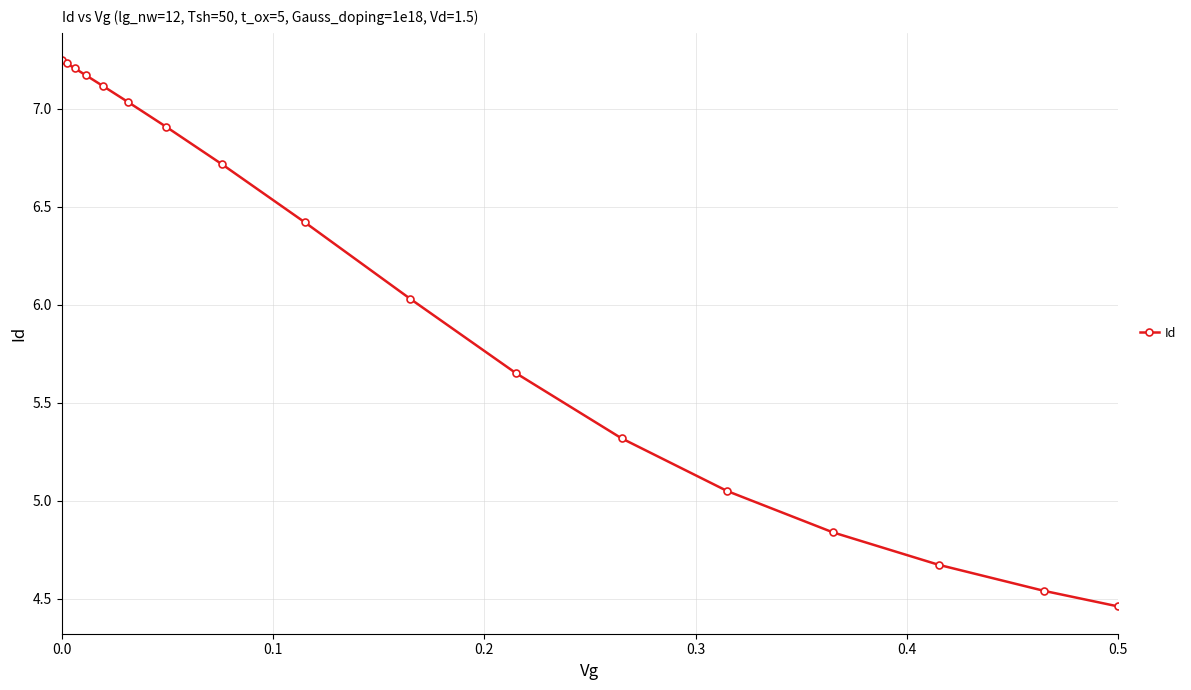

What is the difference between the maximum and second lowest values?

2.7